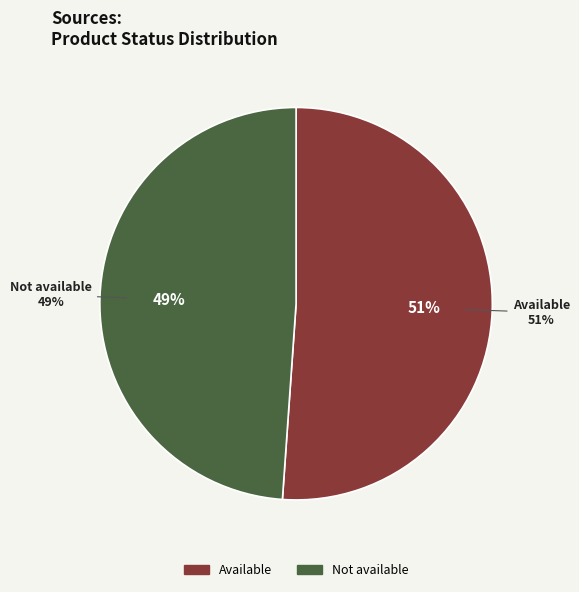

Which slice represents more than half of the pie?

Available